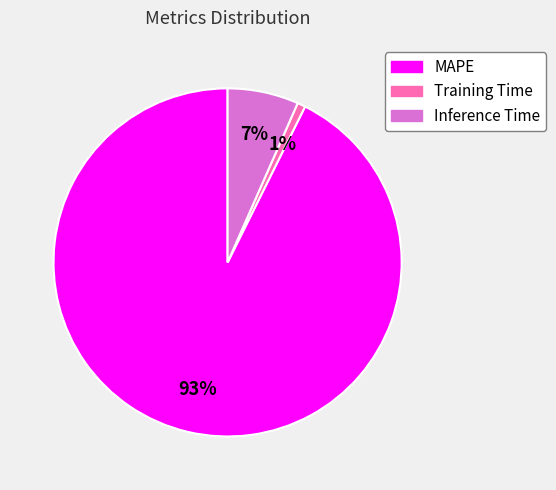

Do Inference Time and Training Time together represent more than half of the pie?

No